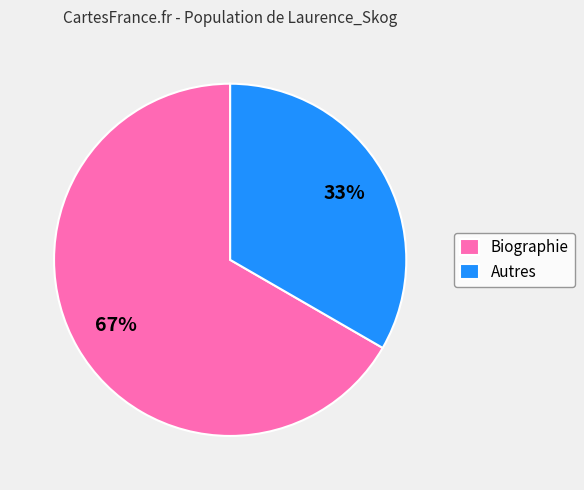

Count the number of slices in the pie.

2